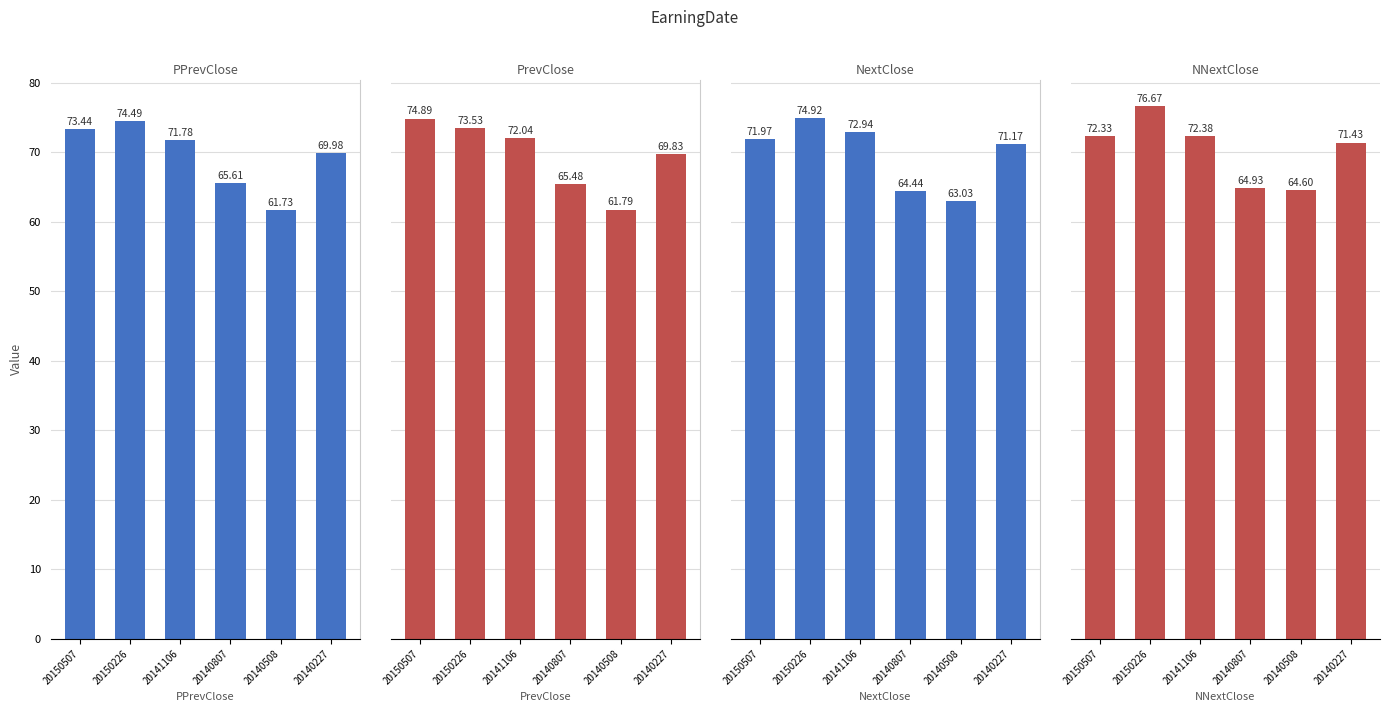

What are all the series names shown in the legend?

PPrevClose, PrevClose, NextClose, NNextClose